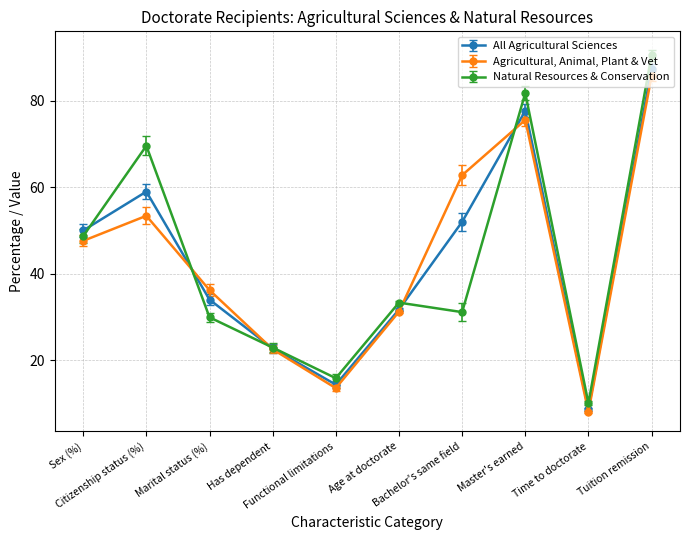

Rank the series by their maximum value, from highest to lowest.

Natural Resources & Conservation, All Agricultural Sciences, Agricultural, Animal, Plant & Vet